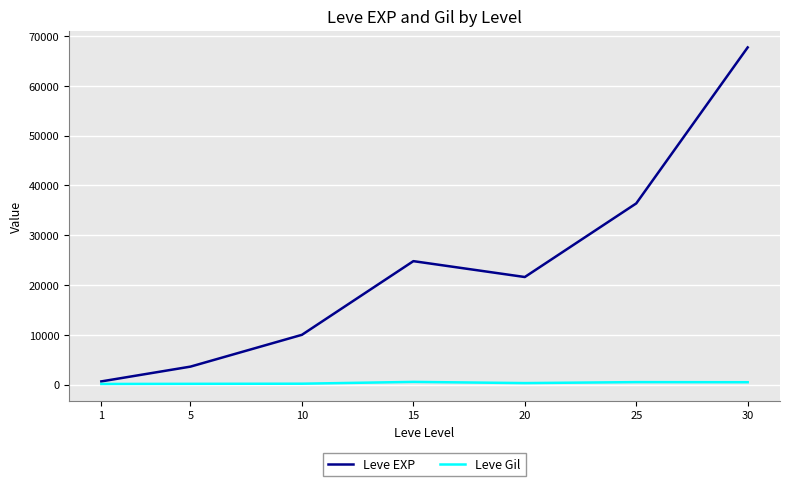

Between 10 and 25, which series saw the biggest shift?

Leve EXP